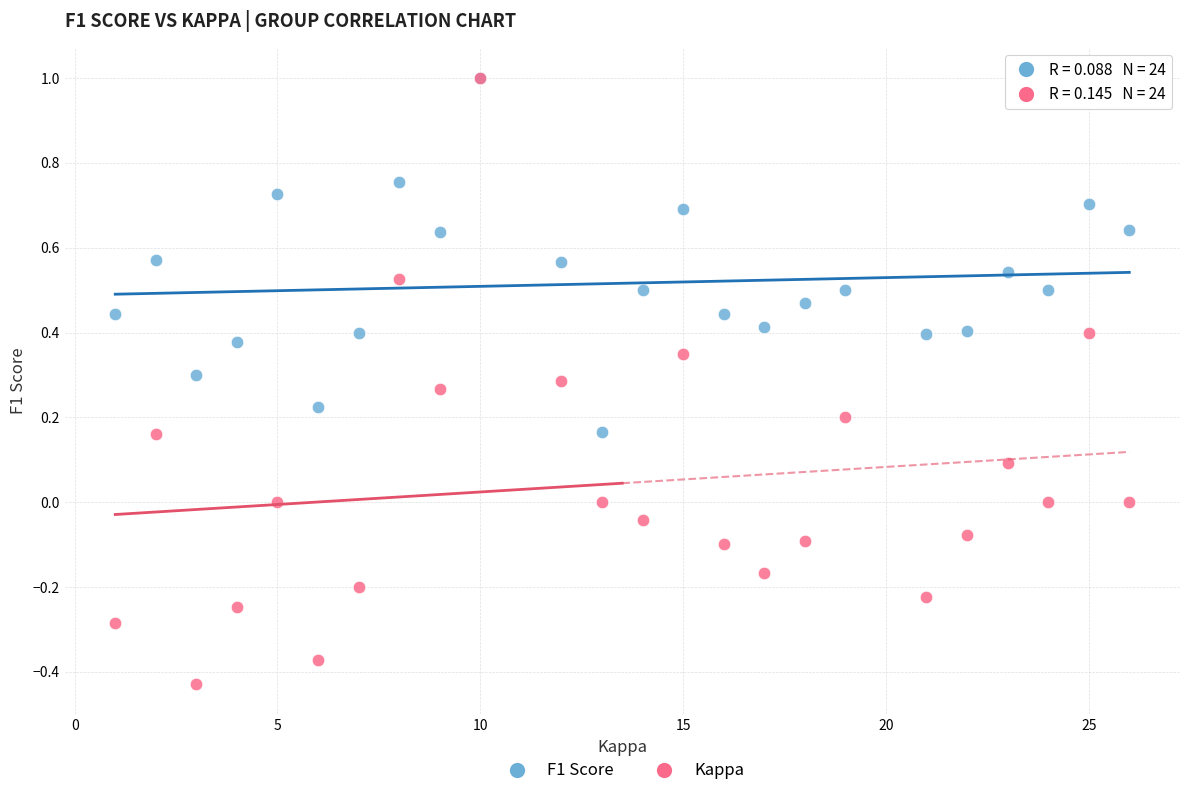

Which series has the largest Y range (max minus min)?

Kappa